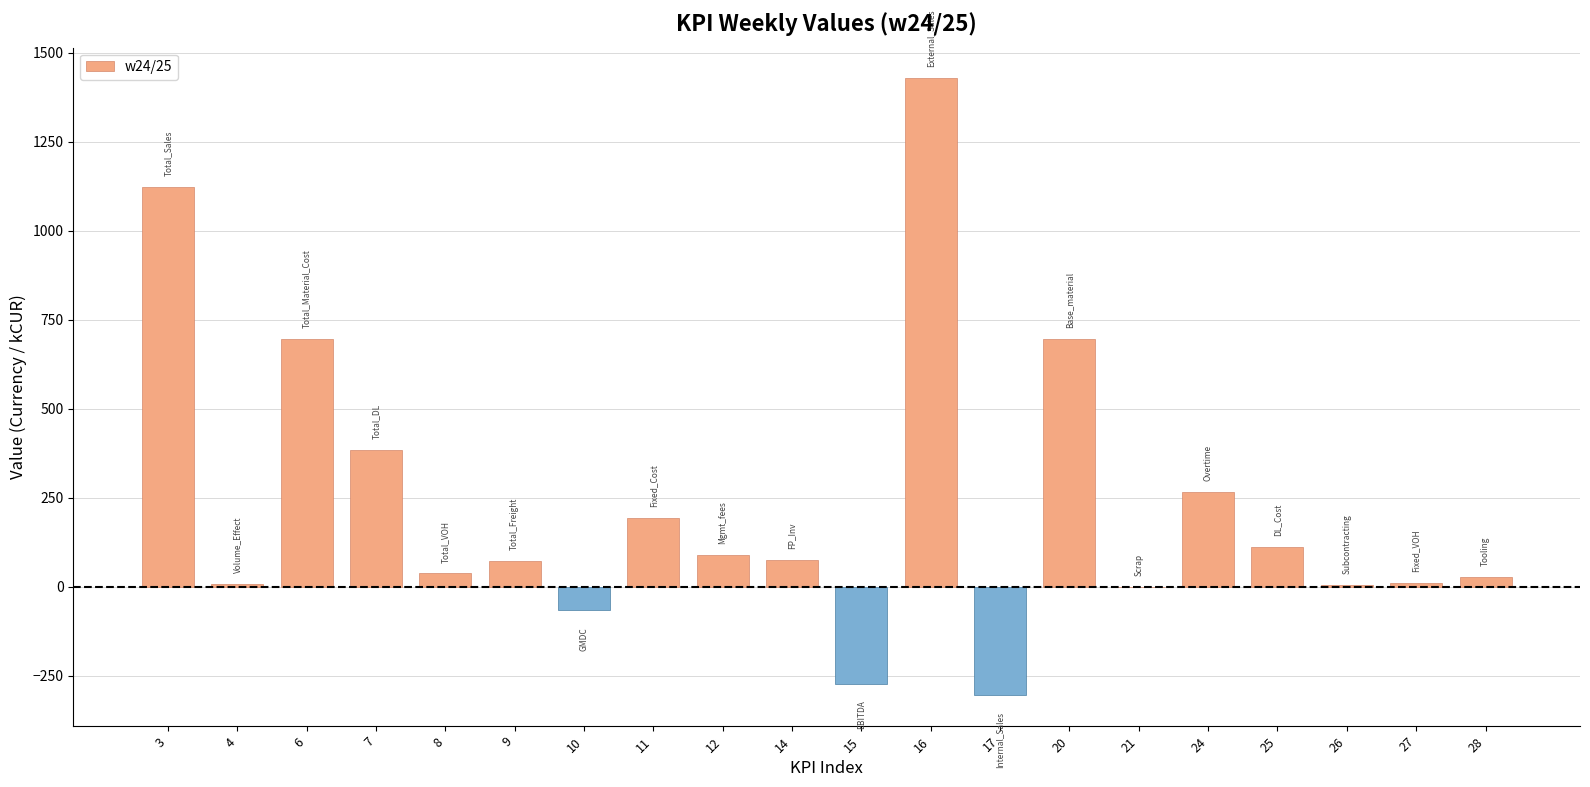

What is the maximum value shown in the chart?

1428.0